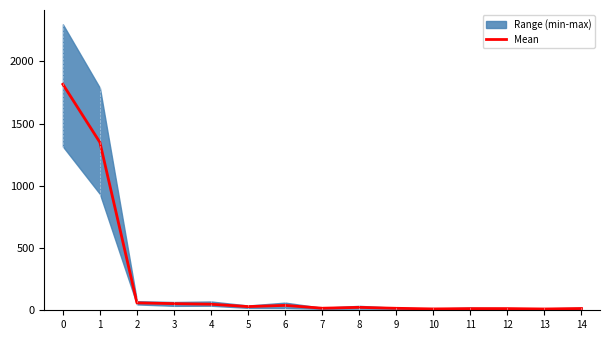

Is it true that the value at 2 is 59.5?

True